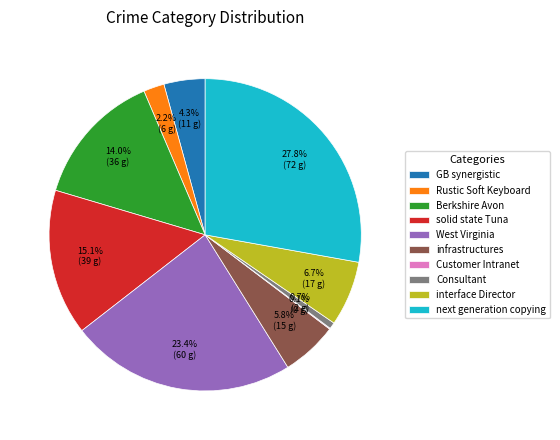

Approximately how many times larger is the value at GB synergistic compared to solid state Tuna?

0.3